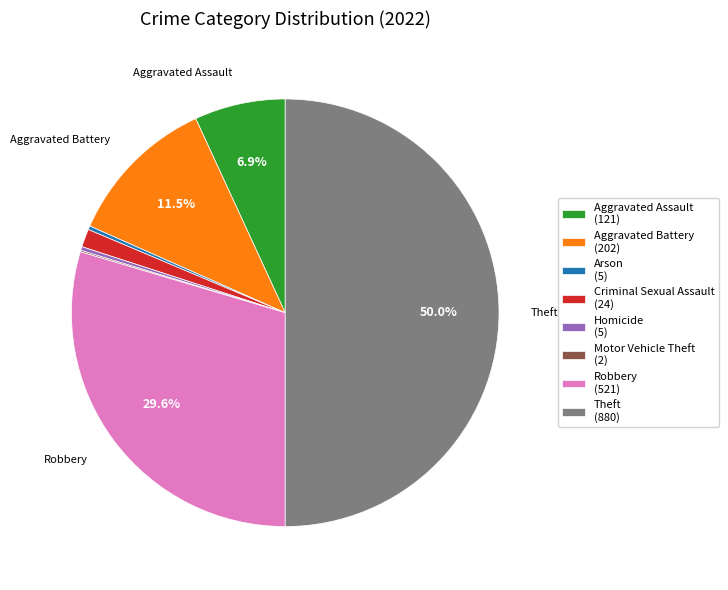

What is the smallest slice in the pie chart?

Motor Vehicle Theft